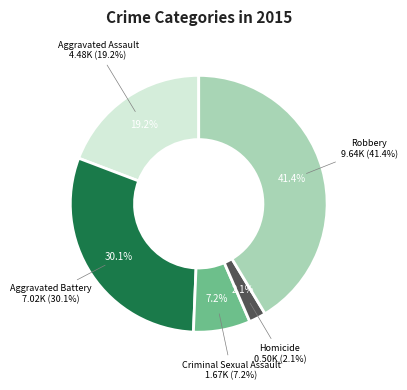

What percentage is the Homicide slice, to the nearest percent?

2%